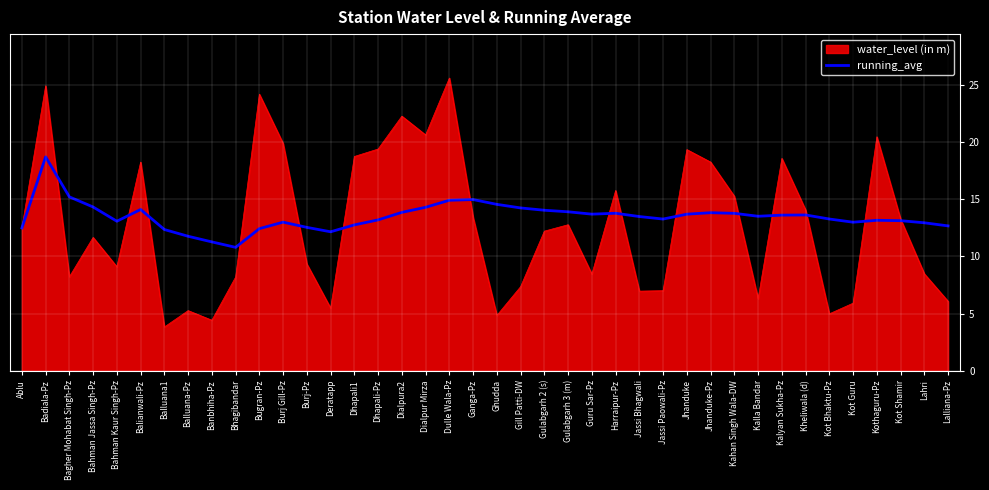

What is the approximate value of running_avg at Lalliana-Pz?

12.7